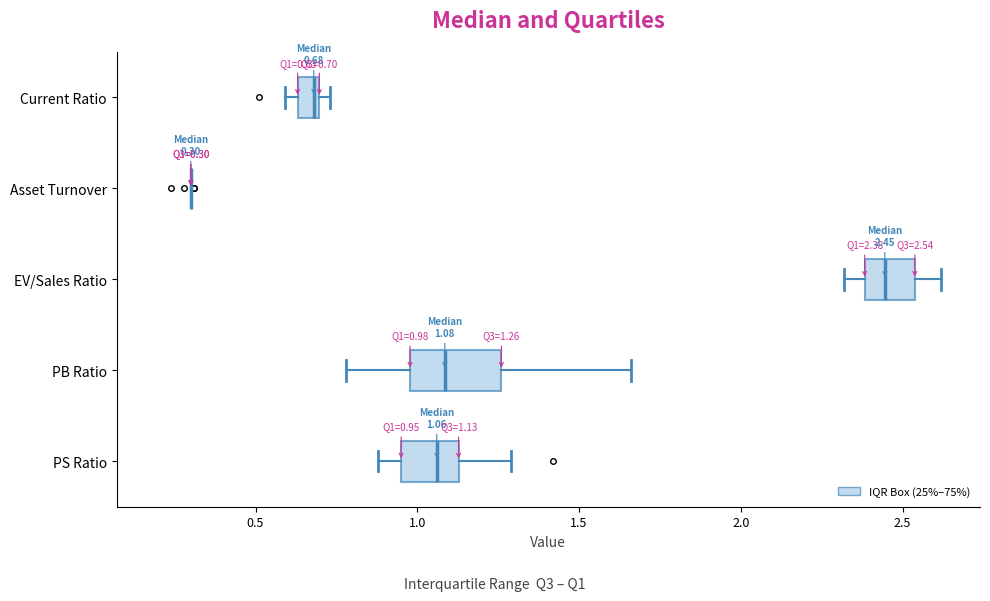

Which box is the widest, from its left edge to its right edge?

PB Ratio